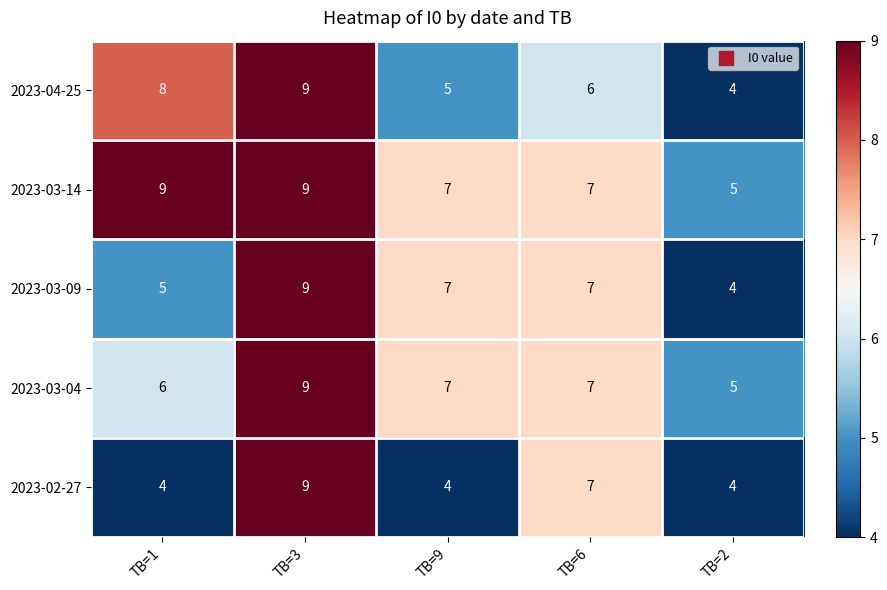

At which category is the sum across all series the highest?

TB=3